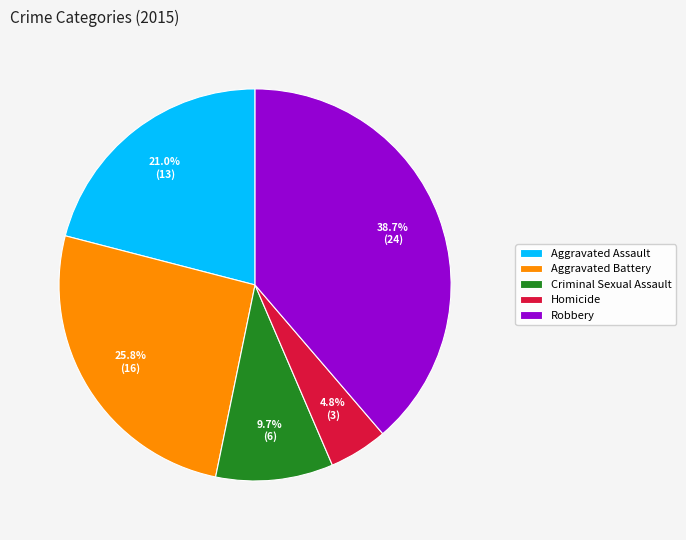

Approximately how many times larger is the value at Aggravated Battery compared to Aggravated Assault?

1.2